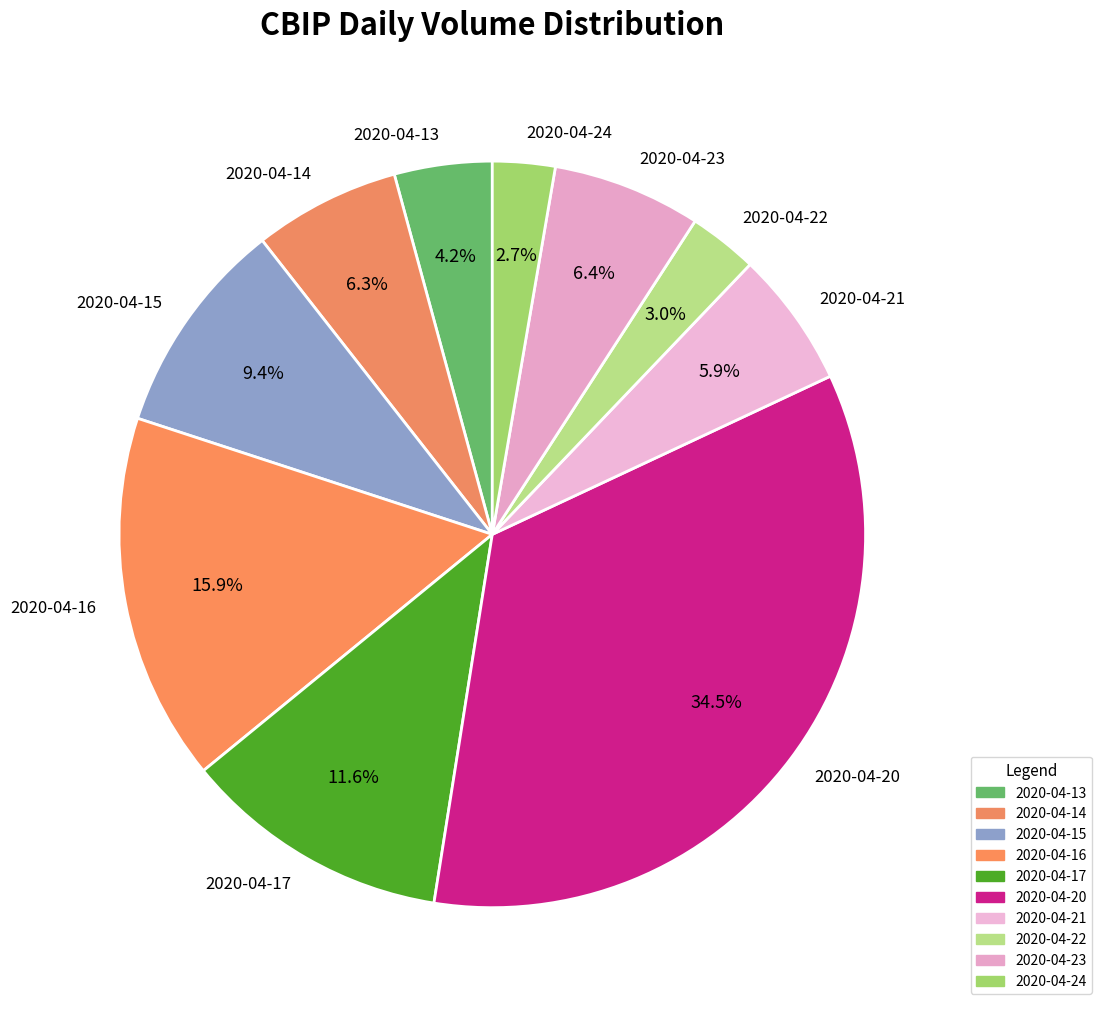

Is the sum of 2020-04-16 and 2020-04-13 greater than half?

No